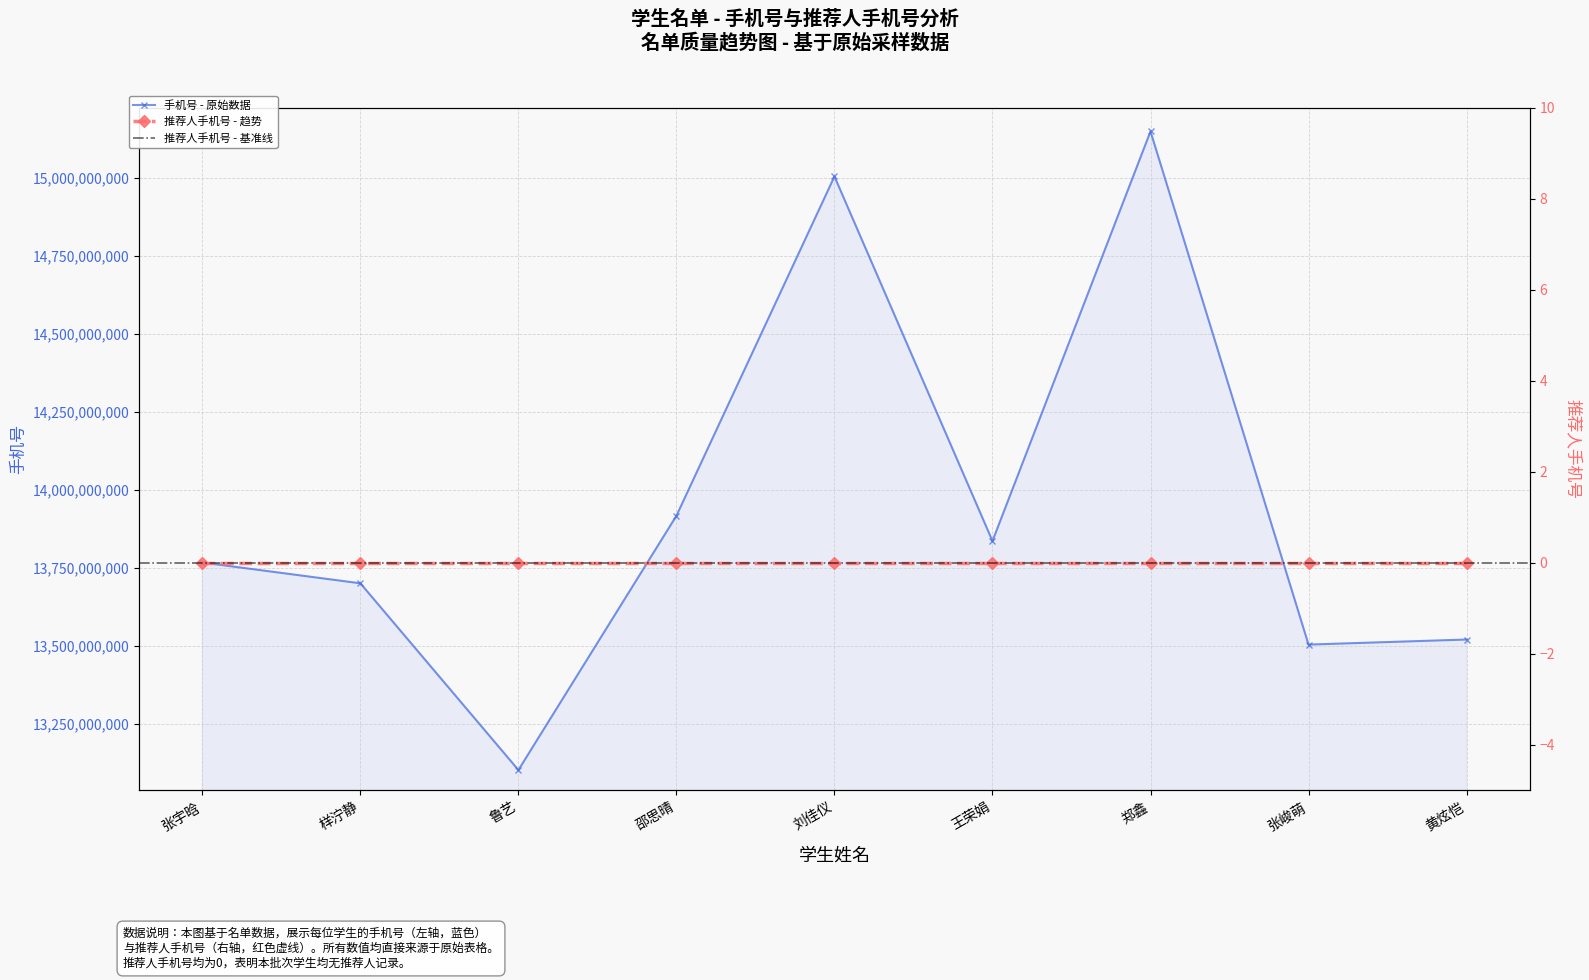

What is the average value?

13944197348